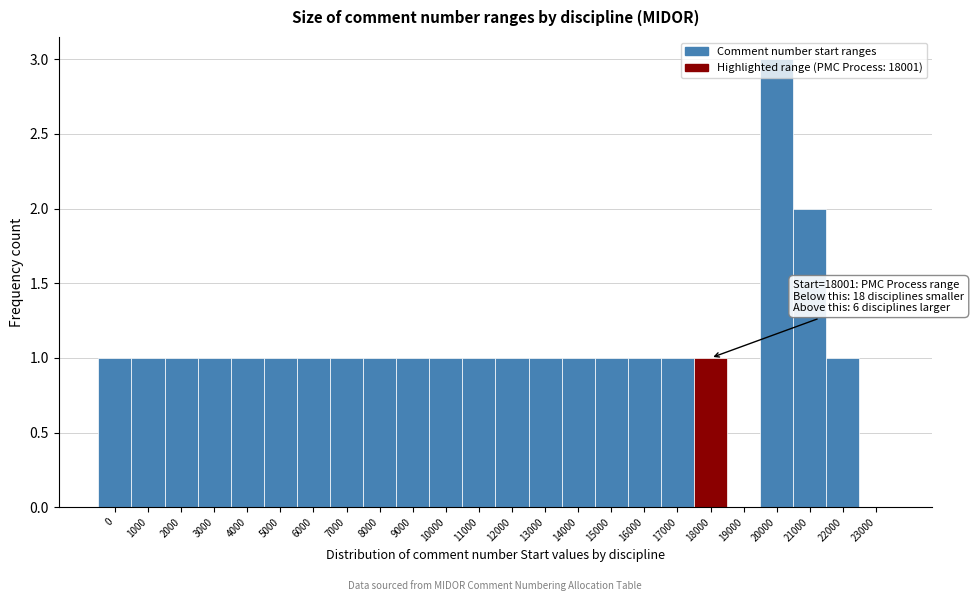

What is the sum of all values?

25